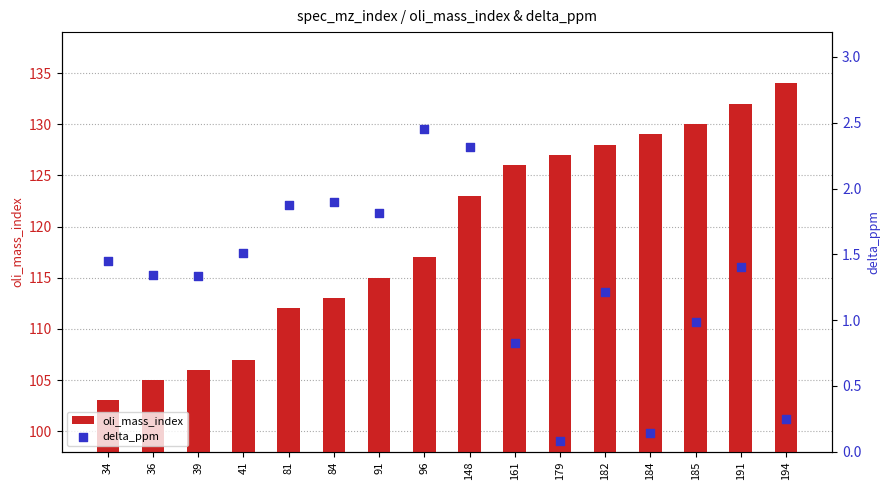

Which series has the largest total across all categories?

oli_mass_index